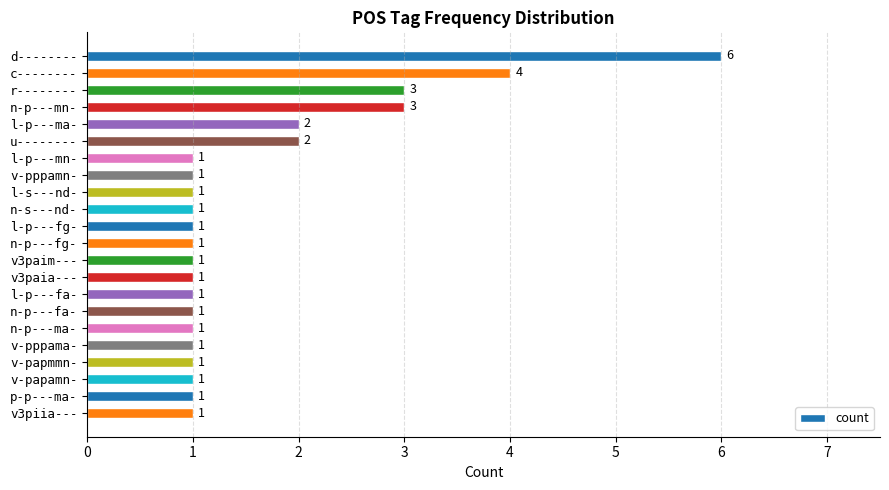

Approximately how many times larger is the value at d-------- compared to v3paia---?

6.0